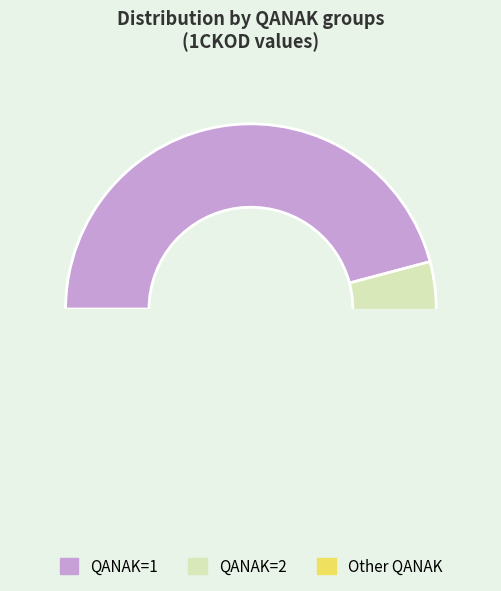

Is the sum of 1 and 10 greater than half?

No